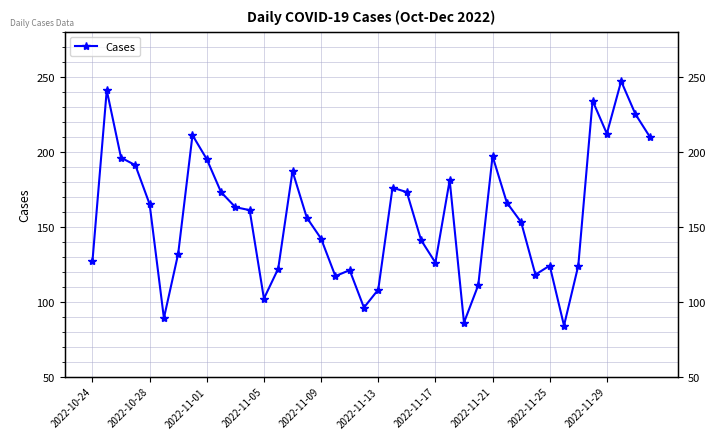

How many values are below 161?

20